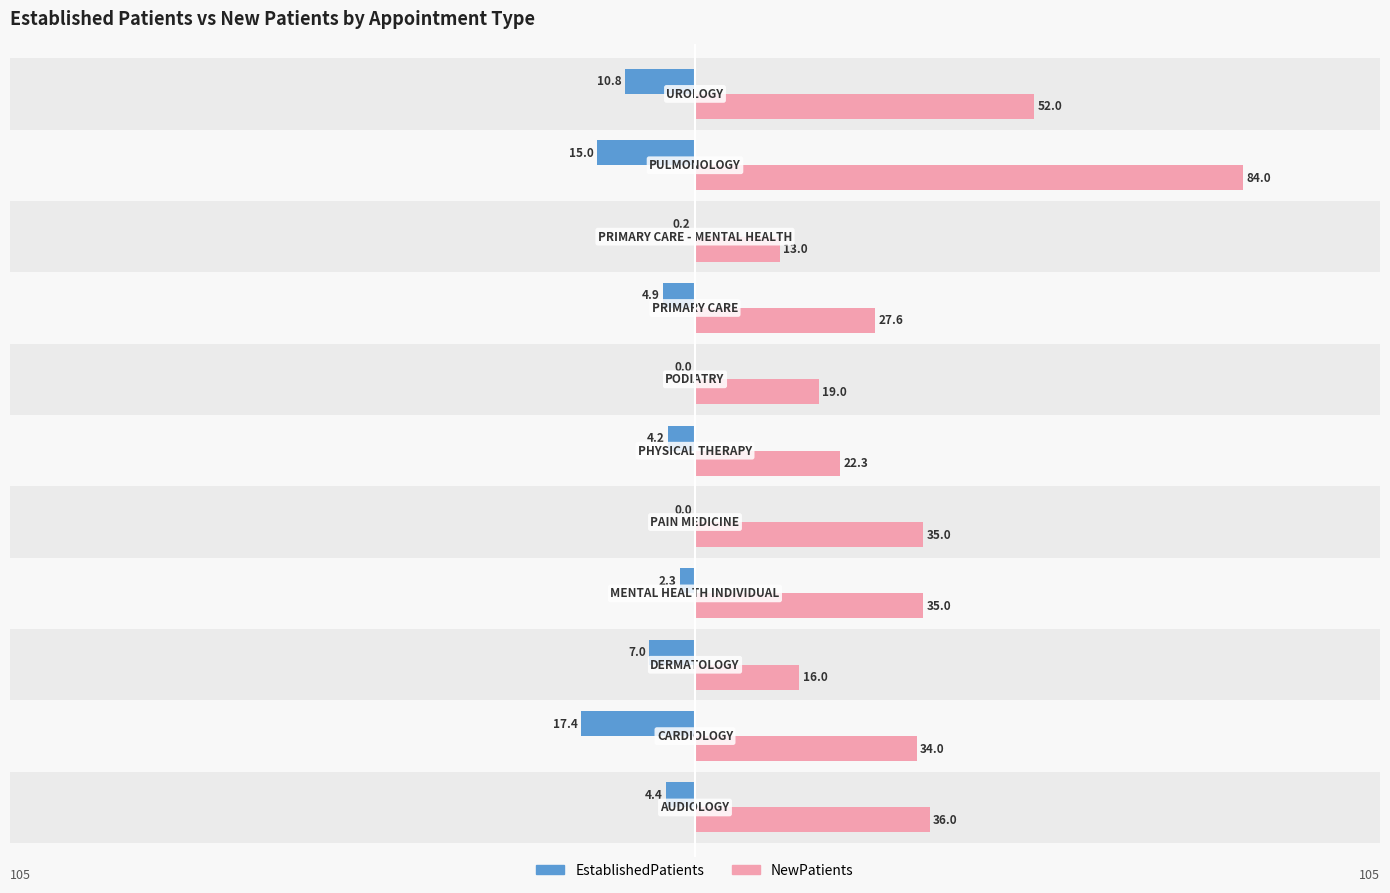

Rank the series by their average value, from highest to lowest.

NewPatients, EstablishedPatients